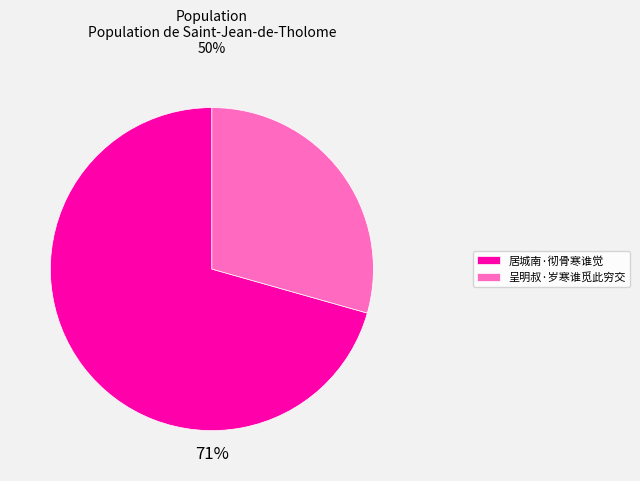

To the nearest percent, what is the average slice percentage?

50%